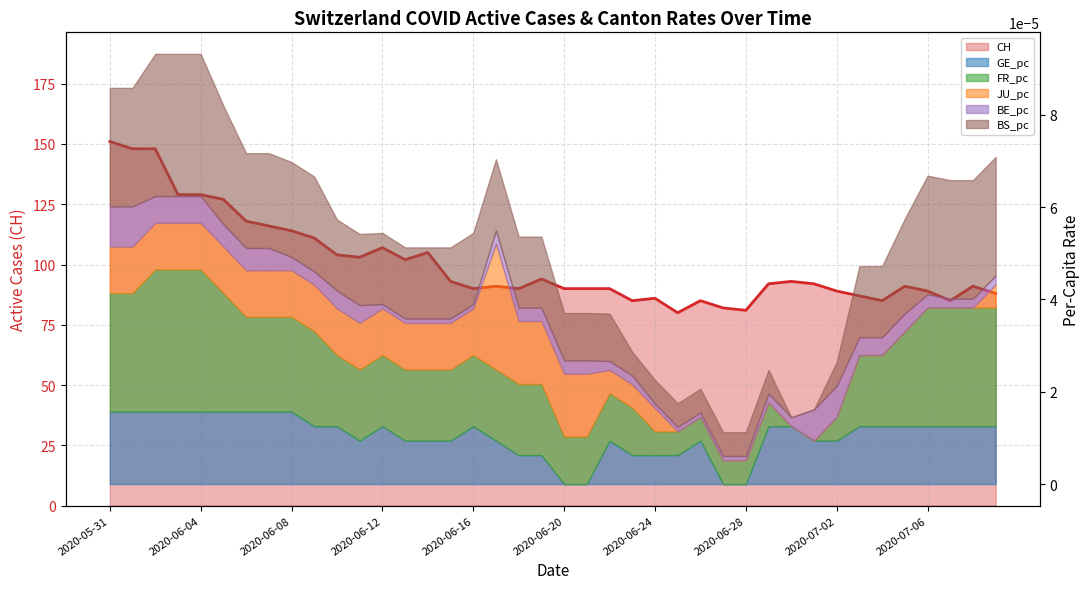

The value at 38 is 91. True or false?

True